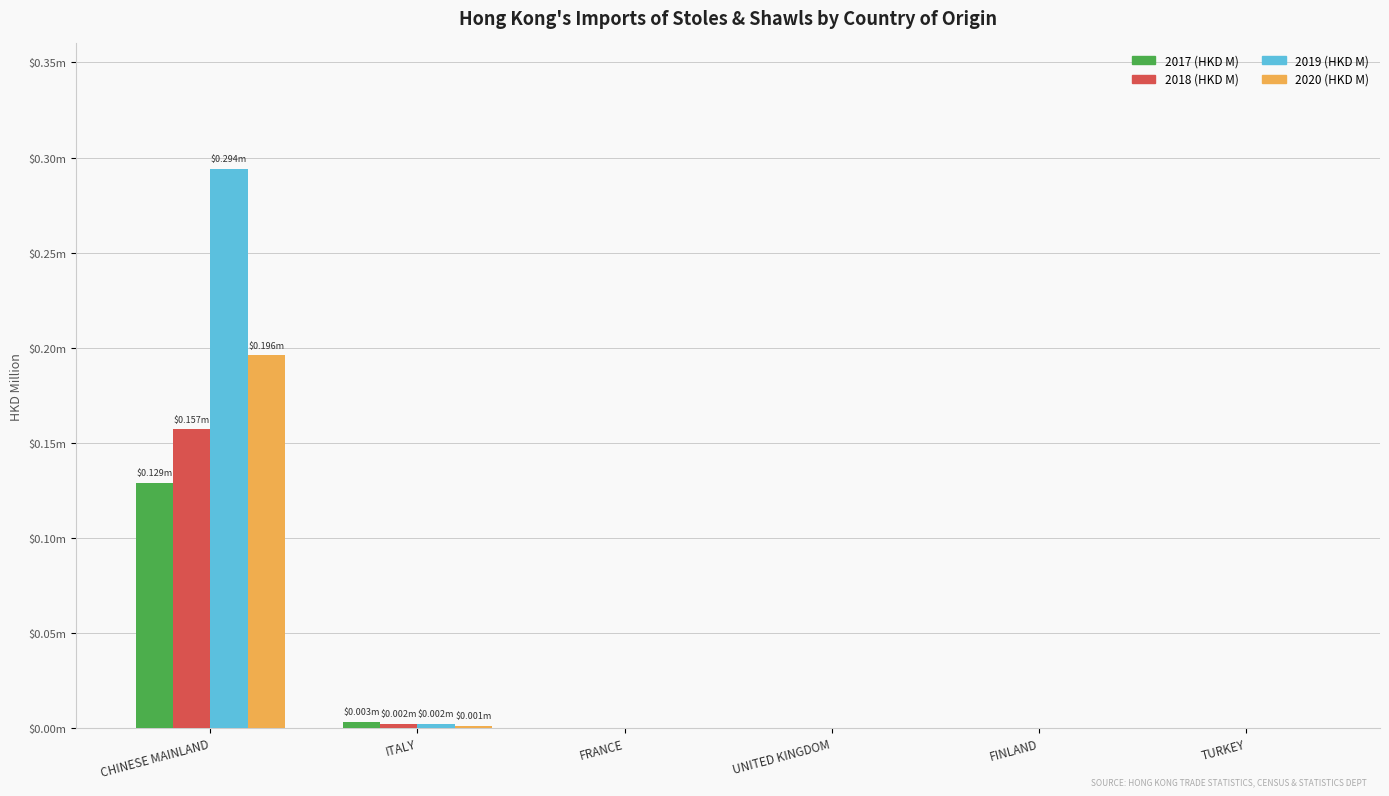

The 2020 (HKD M) series shows -0.1 at FINLAND. True or false?

False